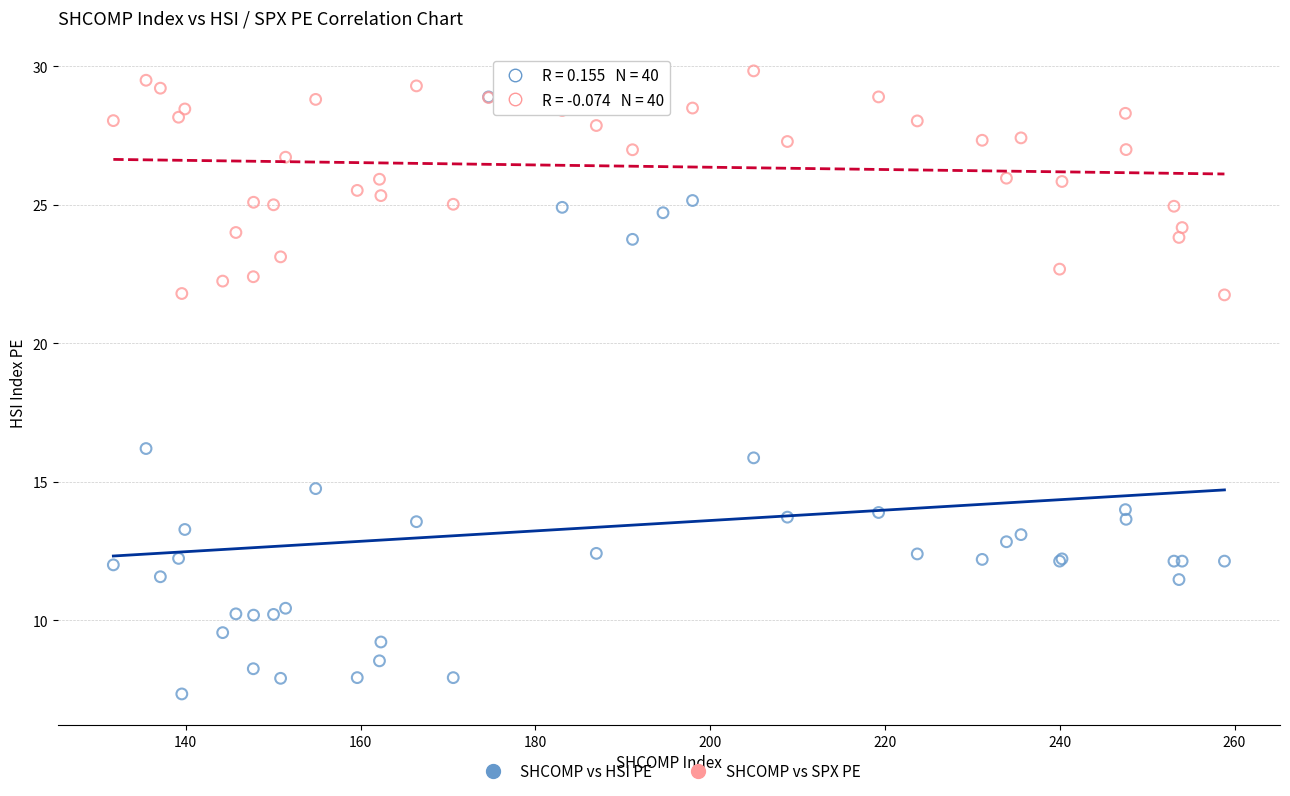

In the SHCOMP vs HSI PE series, what Y value is closest to 18?

16.2